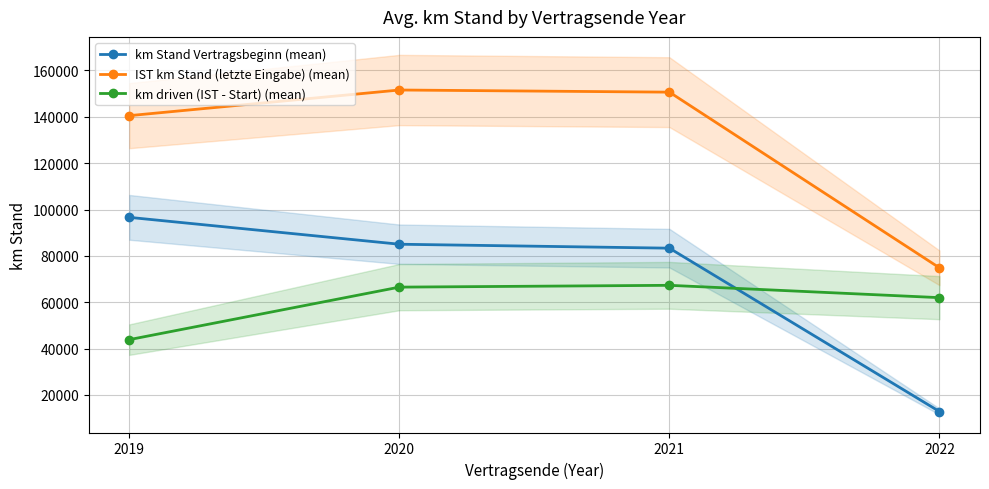

What are all the series names shown in the legend?

km Stand Vertragsbeginn (mean), IST km Stand (letzte Eingabe) (mean), km driven (IST - Start) (mean)